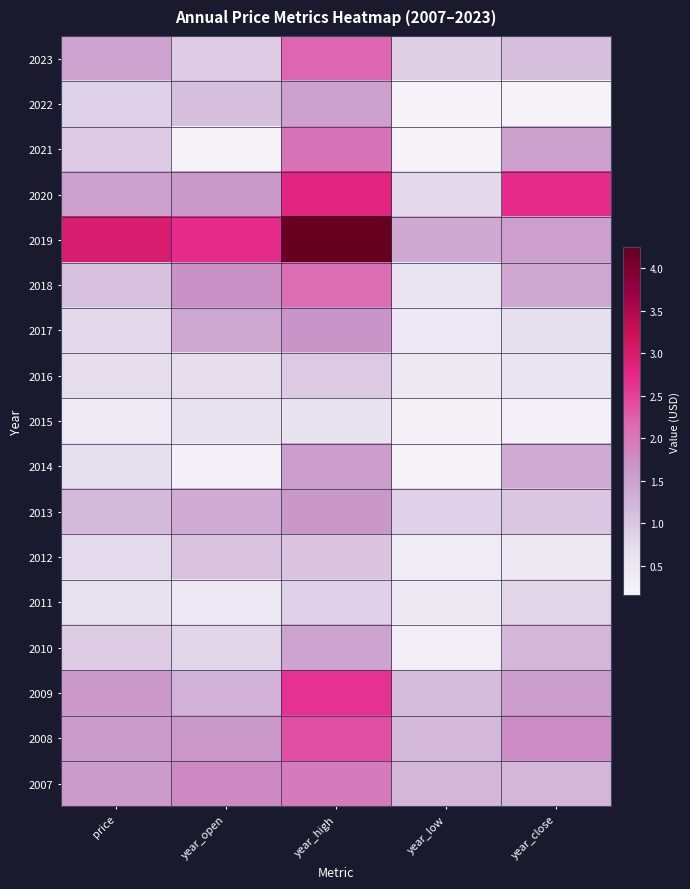

Which has a higher value, year_open or year_high?

year_high